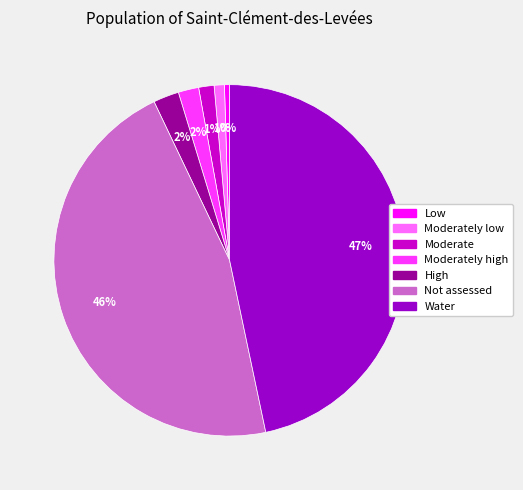

Combined, do Low and High account for over 50%?

No